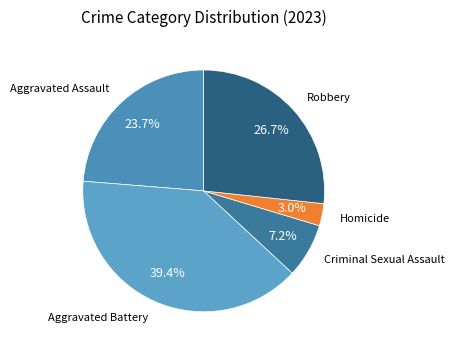

Count the number of slices in the pie.

5